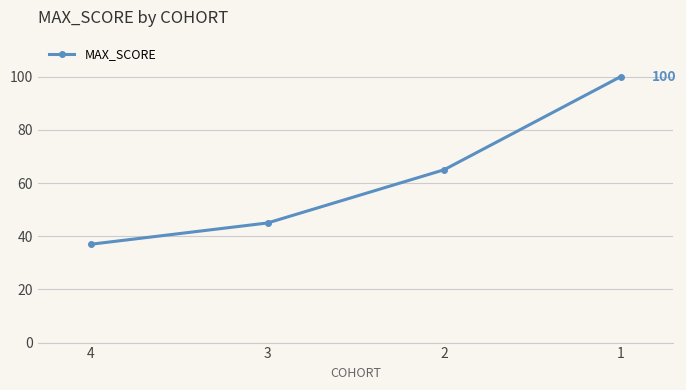

What is the average value?

62